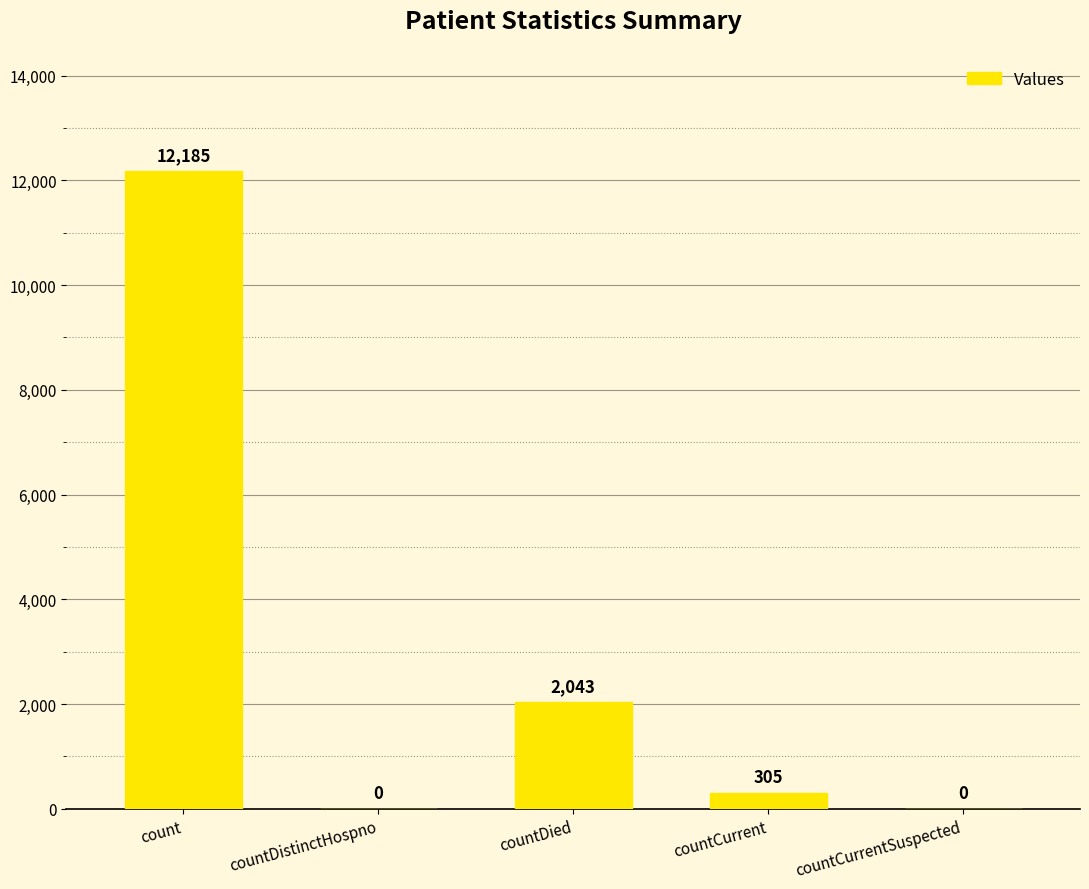

How many series are shown in this chart?

1